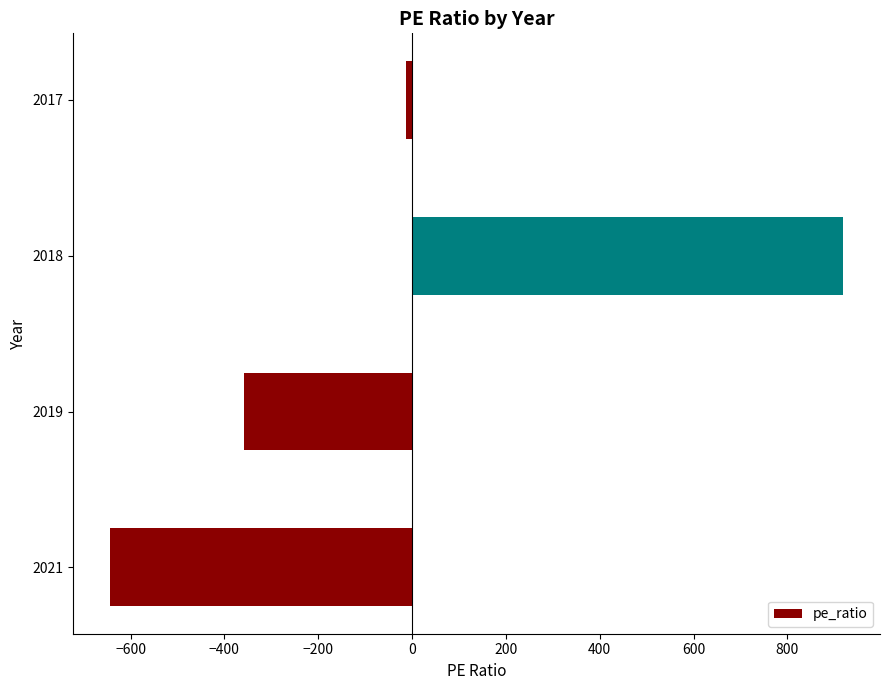

List the labels in order of value, largest first.

2018, 2017, 2019, 2021